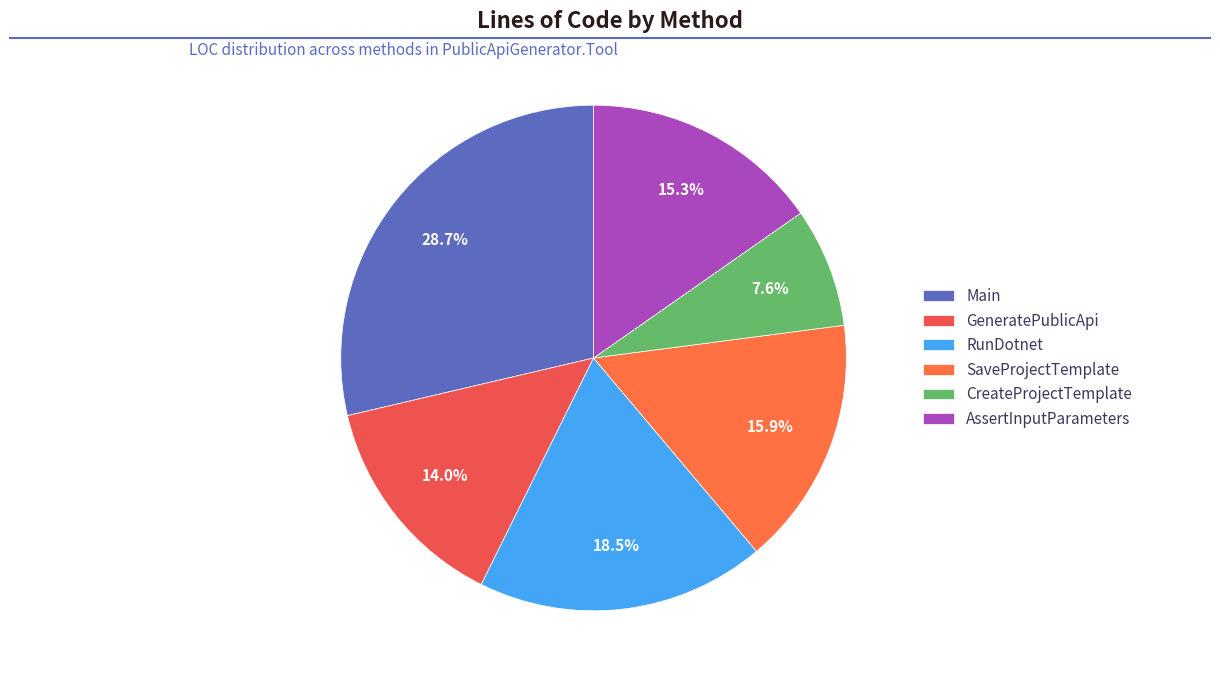

Rank the categories by value from lowest to highest.

CreateProjectTemplate, GeneratePublicApi, AssertInputParameters, SaveProjectTemplate, RunDotnet, Main